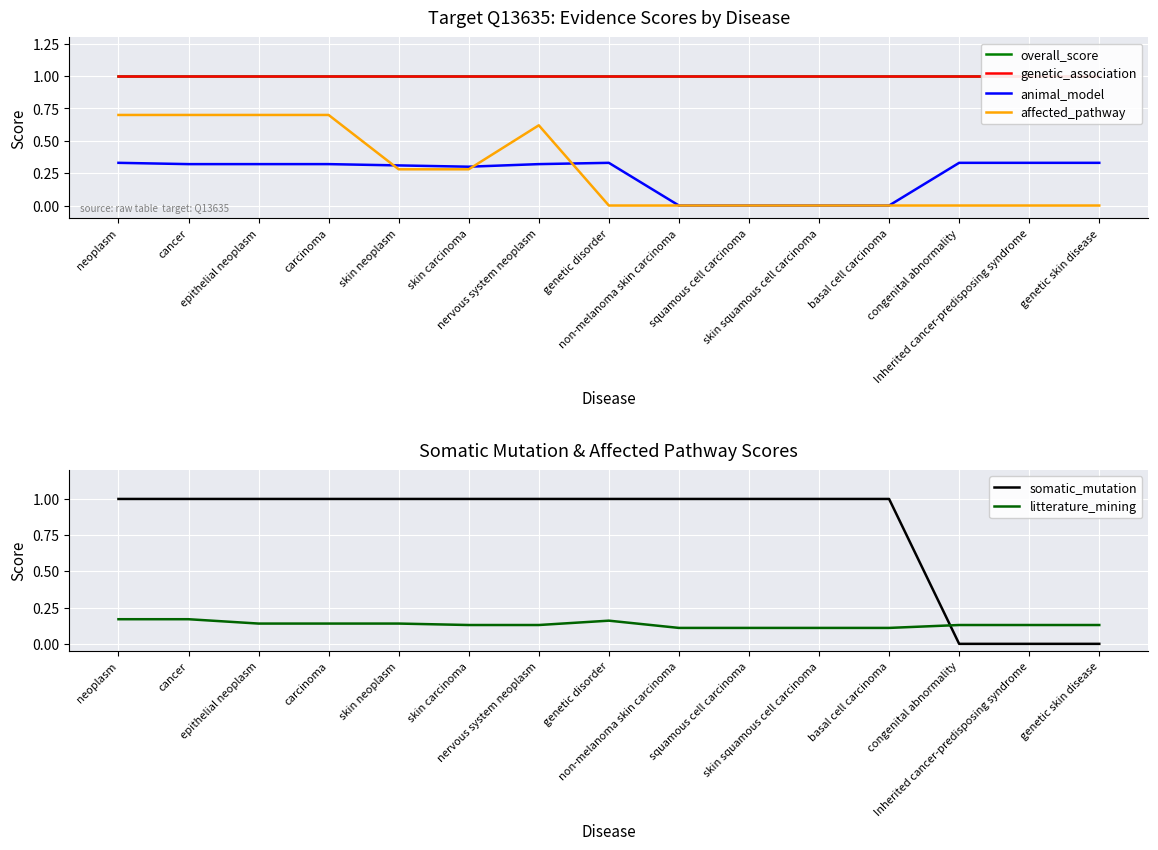

After their last crossing, which series has the higher values: somatic_mutation or litterature_mining?

litterature_mining